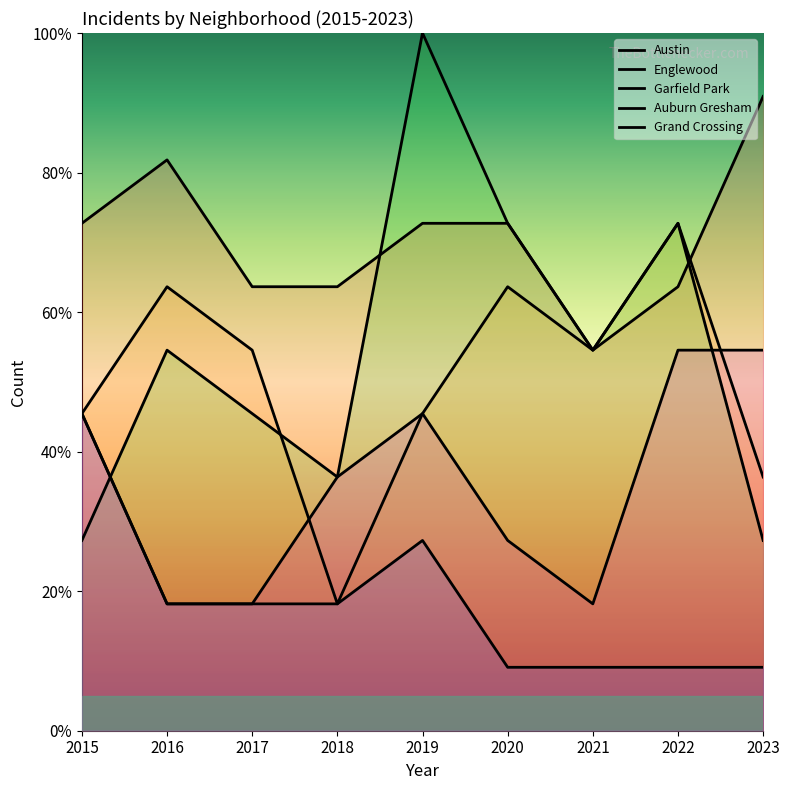

What are all the series names shown in the legend?

Austin, Englewood, Garfield Park, Auburn Gresham, Grand Crossing